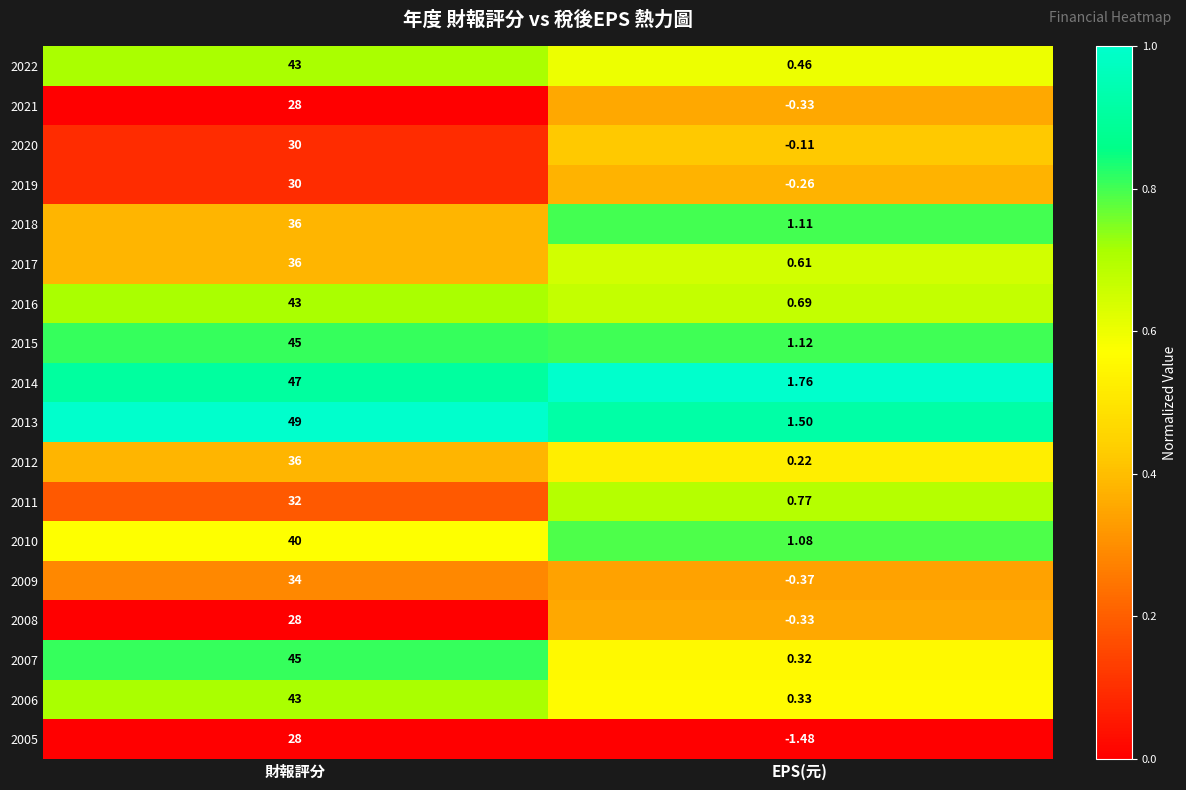

Which category has the highest value across all series?

財報評分